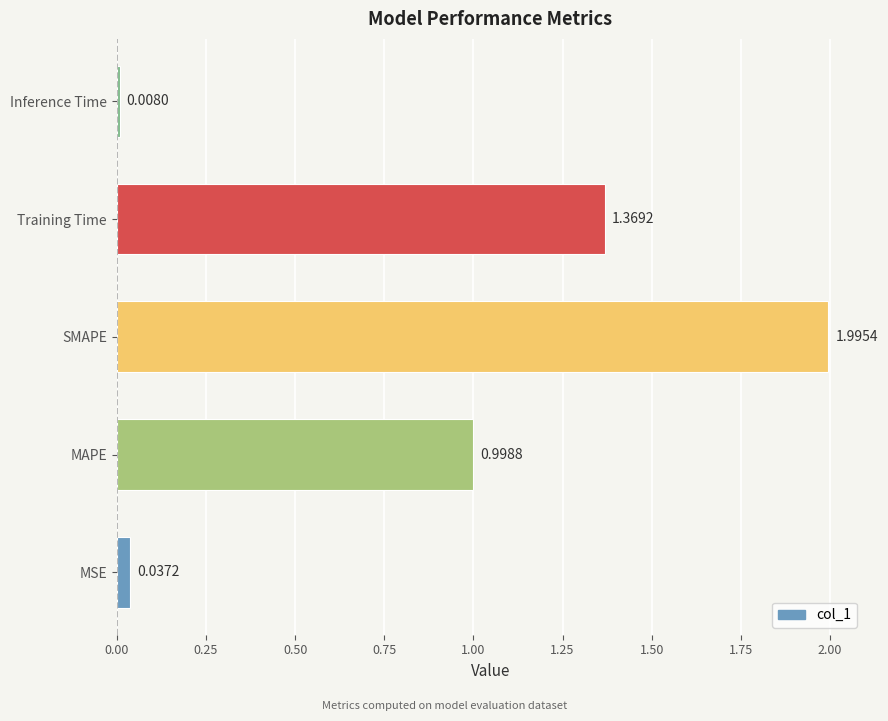

What is the sum of all values?

4.4